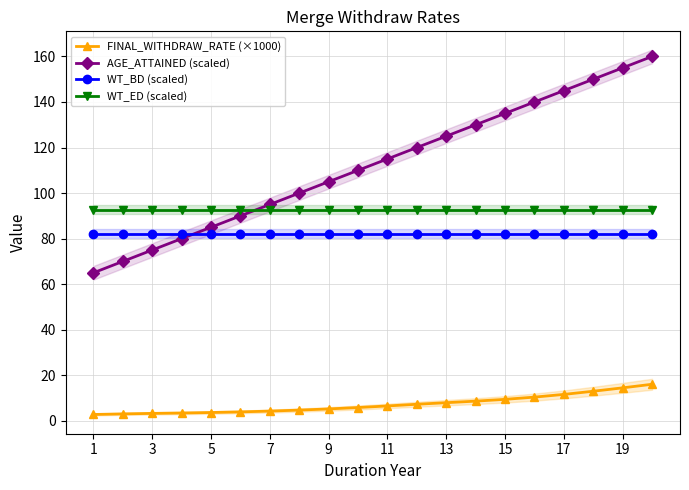

What is the value of the WT_ED (scaled) point at the 5th from the left?

92.8